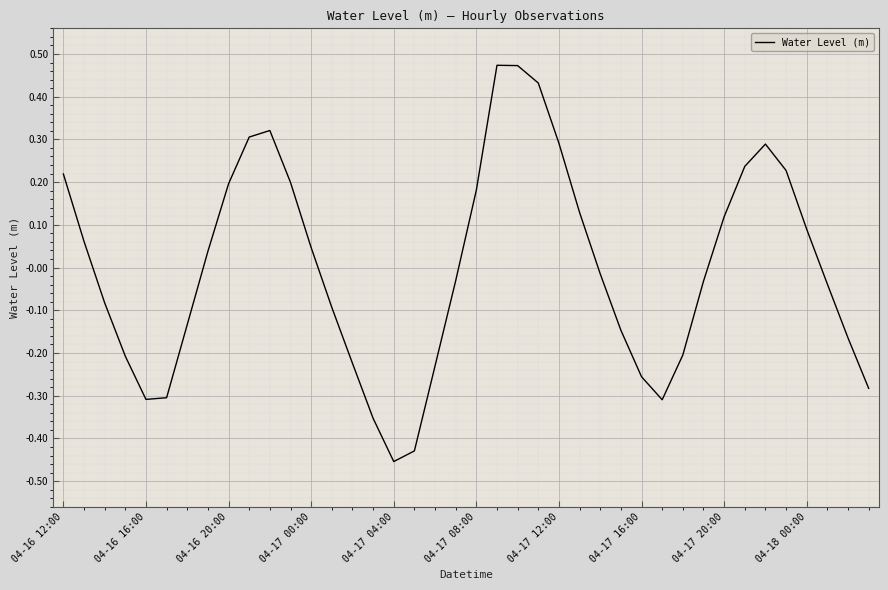

What is the difference between the maximum and minimum values?

0.9